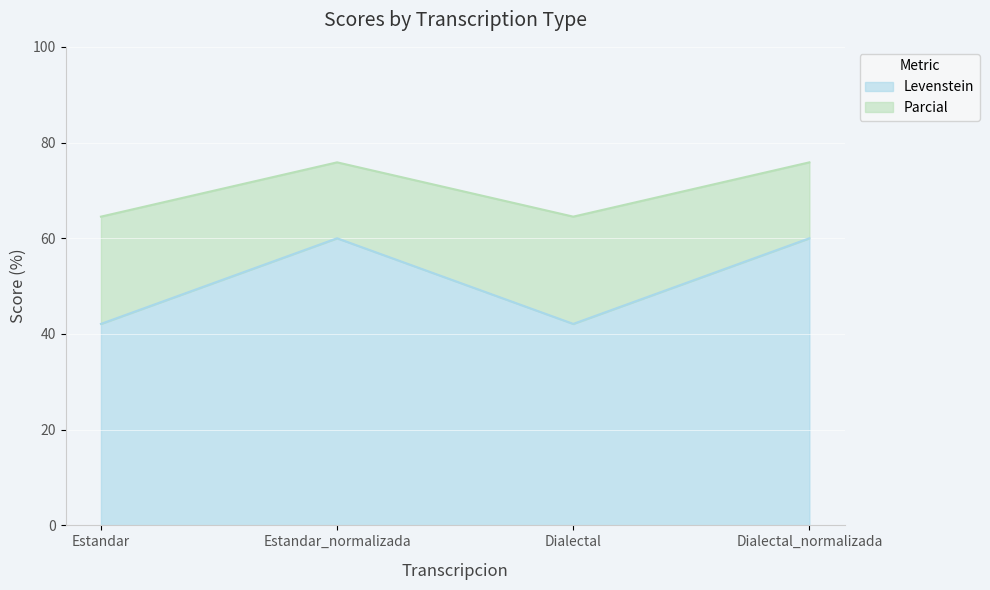

Rank the categories by Levenstein value from highest to lowest.

Estandar_normalizada, Dialectal_normalizada, Estandar, Dialectal